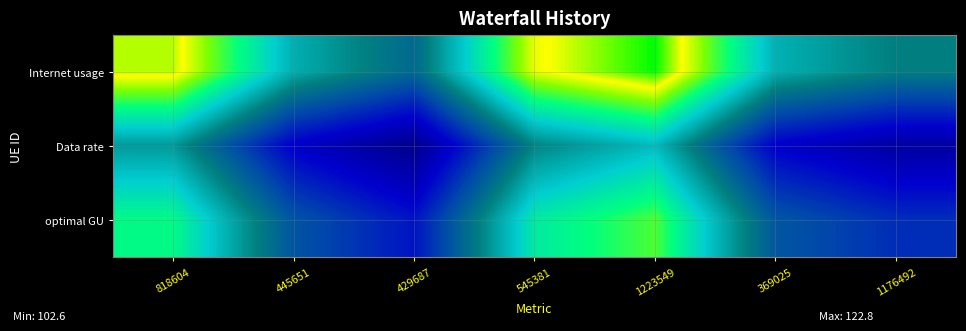

Reading left to right, extract all data points from this chart.

Internet usage: 818604=121.4	445651=113.5	429687=110.5	545381=120.5	1223549=122.8	369025=113.6	1176492=111.6
Data rate: 818604=112.7	445651=105.4	429687=102.6	545381=111.9	1223549=114.0	369025=105.5	1176492=103.7
optimal GU: 818604=117.0	445651=109.4	429687=106.5	545381=116.1	1223549=118.3	369025=109.5	1176492=107.6